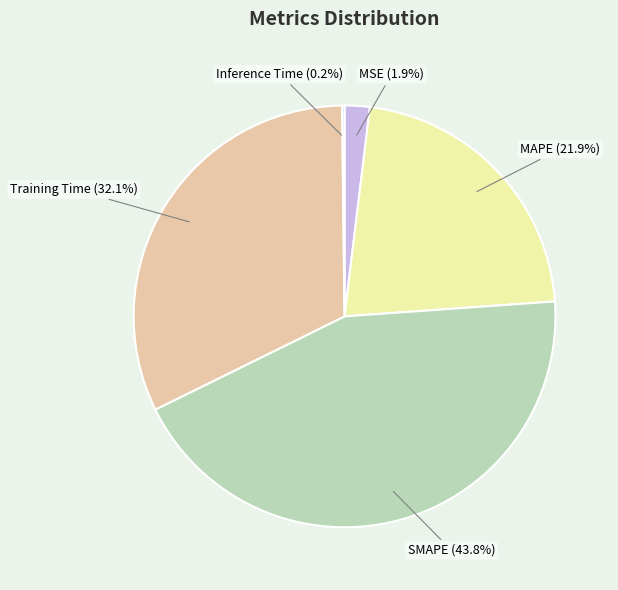

Does MSE account for over 50% of the chart?

No